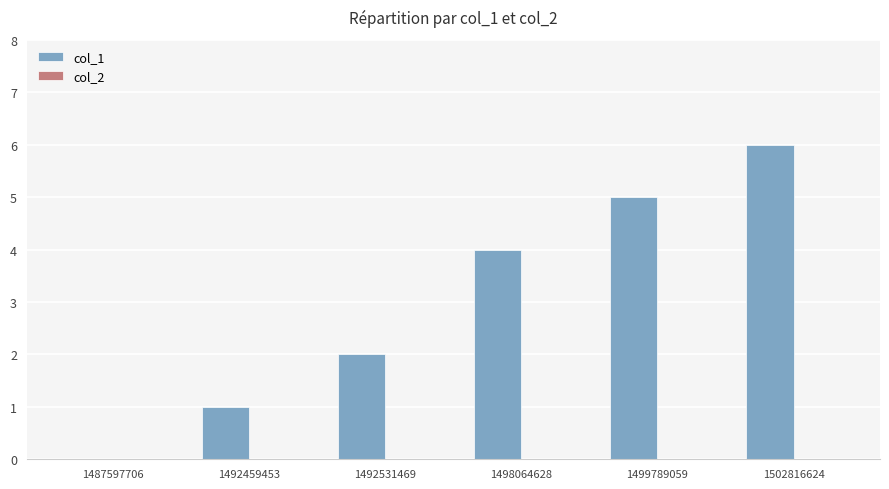

The chart shows a value of 3 at 1499789059. True or false?

False